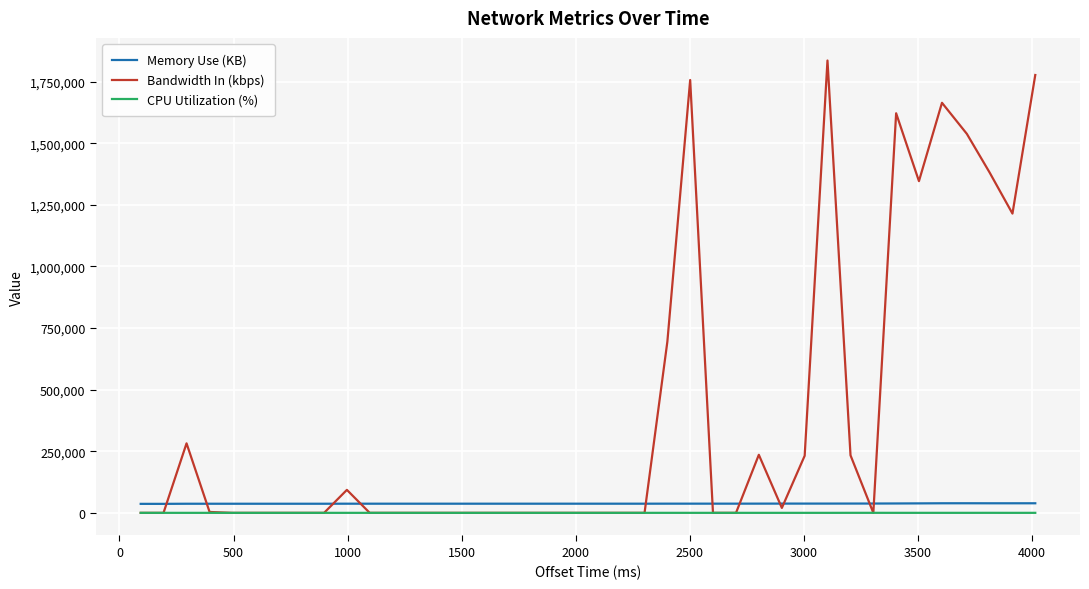

True or false: Memory Use (KB) and CPU Utilization (%) intersect in this chart.

False